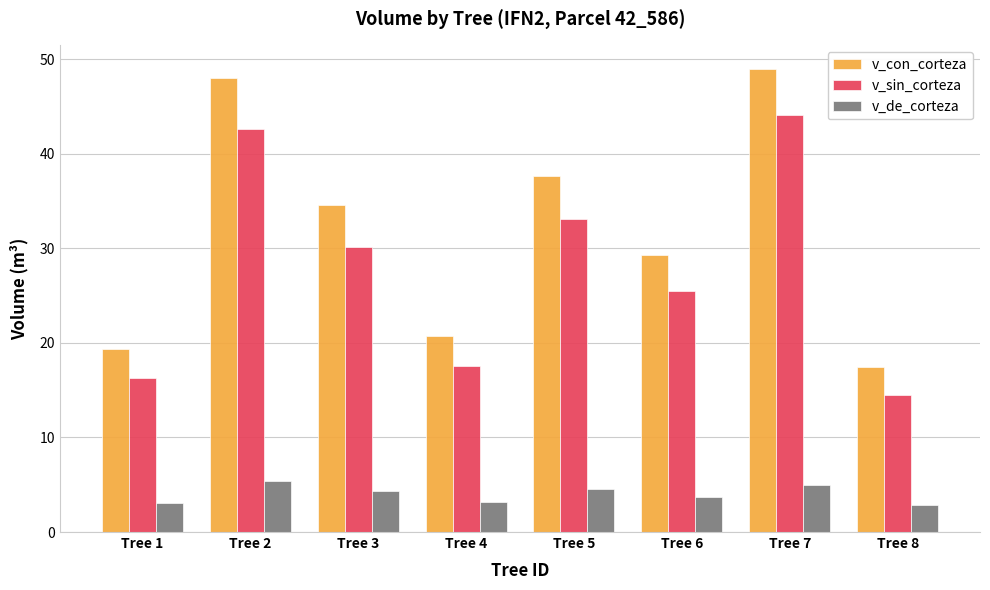

What is the approximate value of v_con_corteza at Tree 2?

48.0